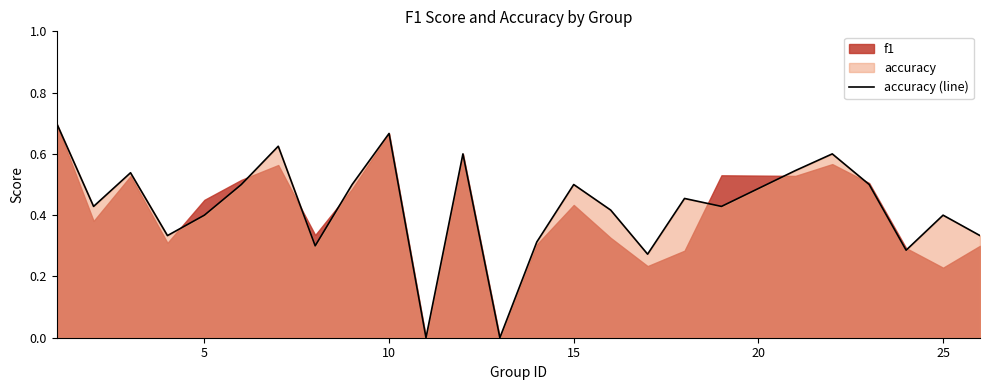

The accuracy (line) series shows 0.4 at 5. True or false?

True